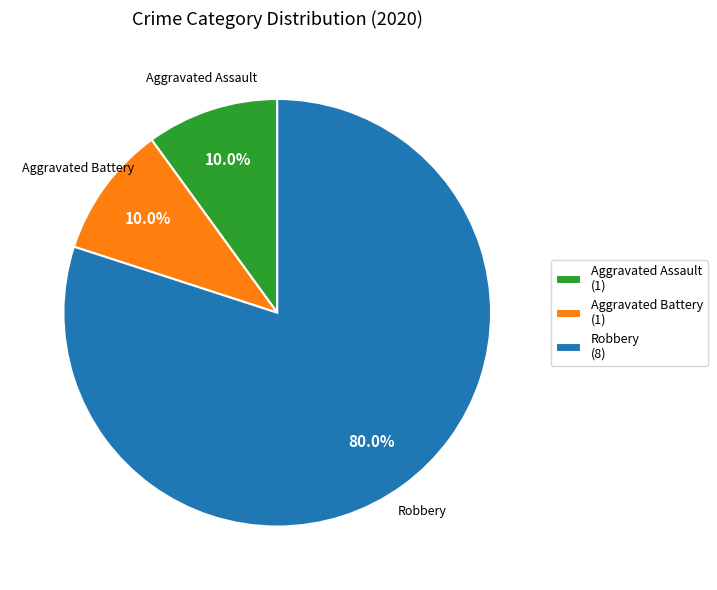

Combined, do Aggravated Battery (1) and Robbery (8) account for over 50%?

Yes